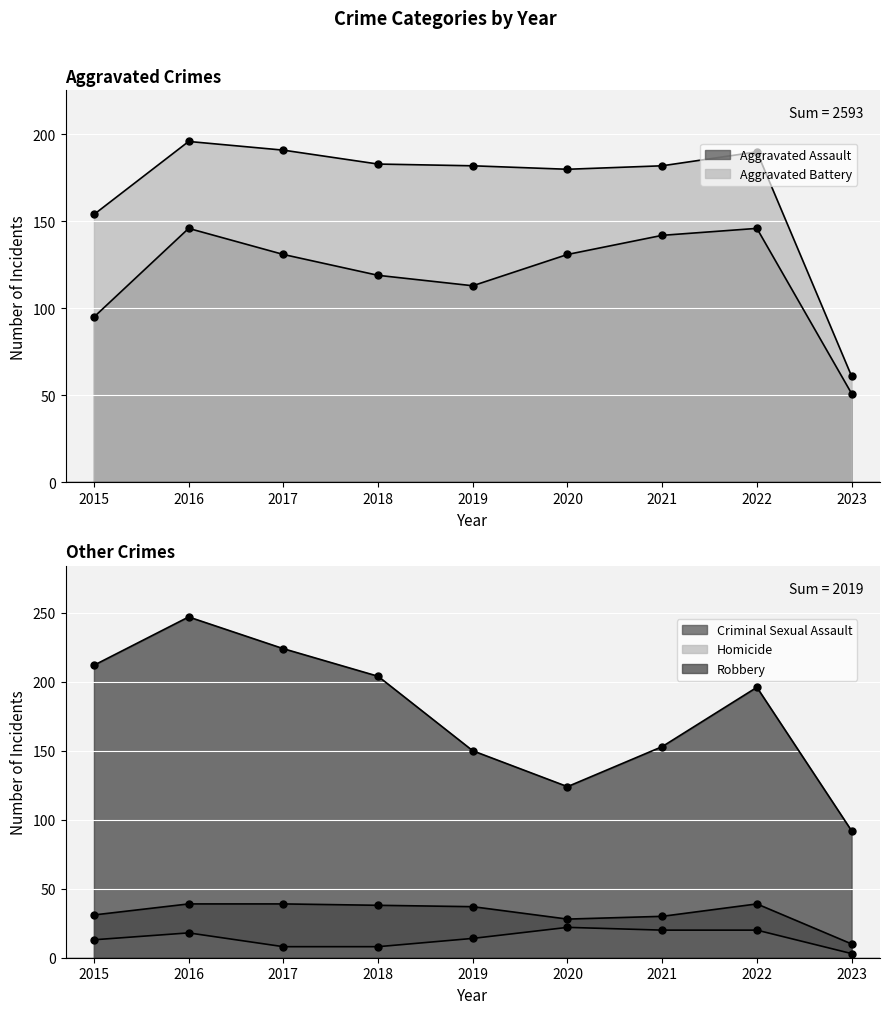

At how many categories does at least one series exceed 159?

8